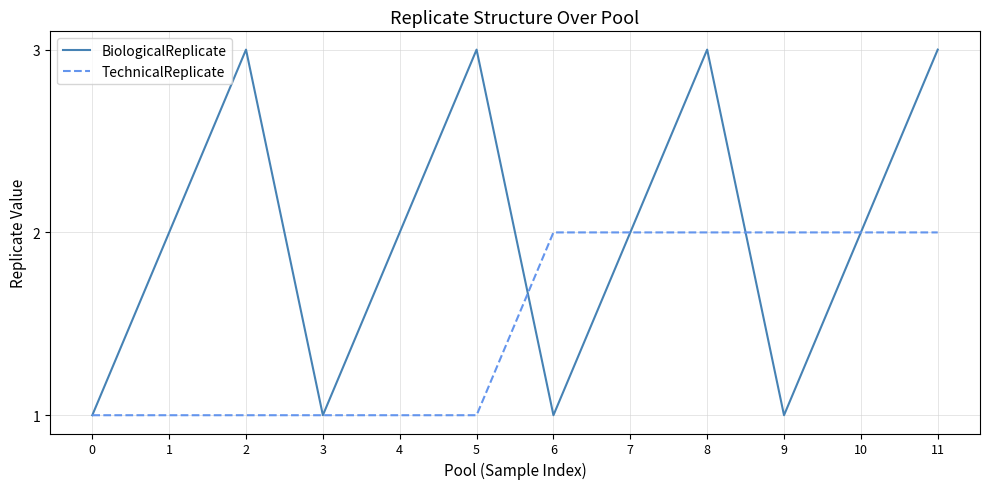

Between 1 and 2, which series saw the biggest shift?

BiologicalReplicate